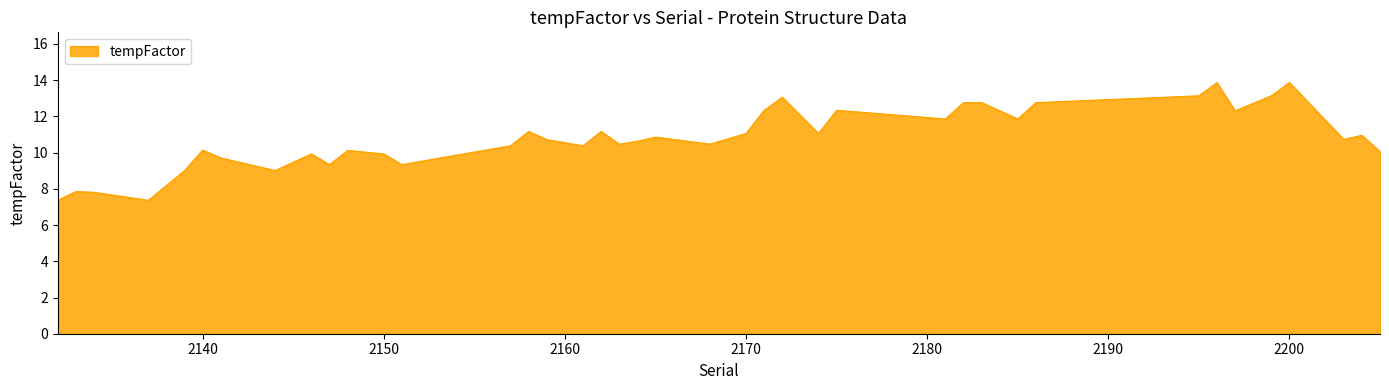

What is the sum of all values?

433.1